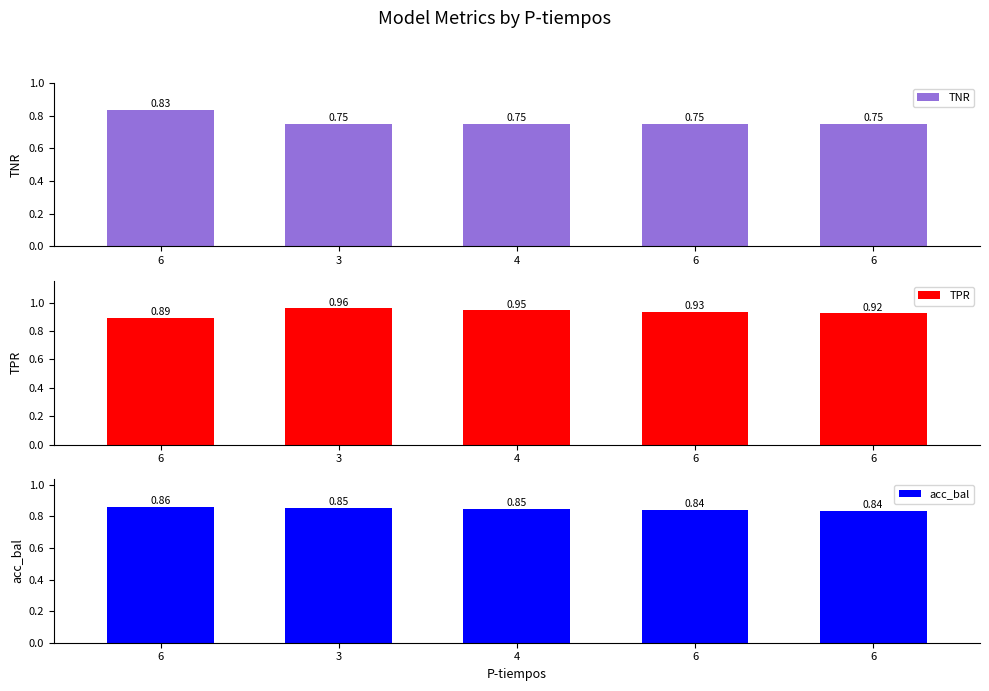

List the labels in order of TPR value, smallest first.

6, 6, 6, 4, 3